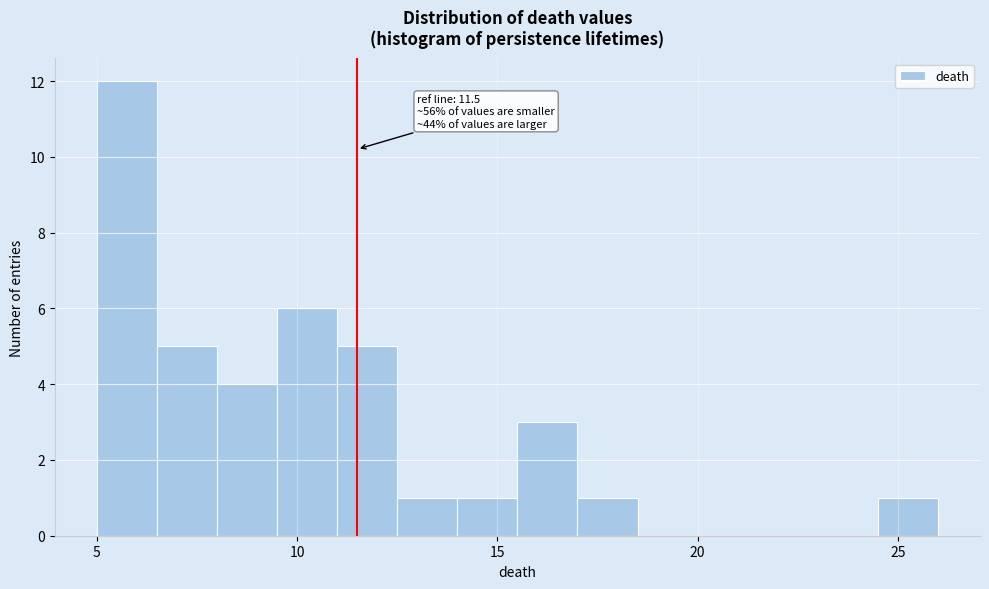

Read against the x-axis, roughly where is the centre of the tallest bar?

6.0